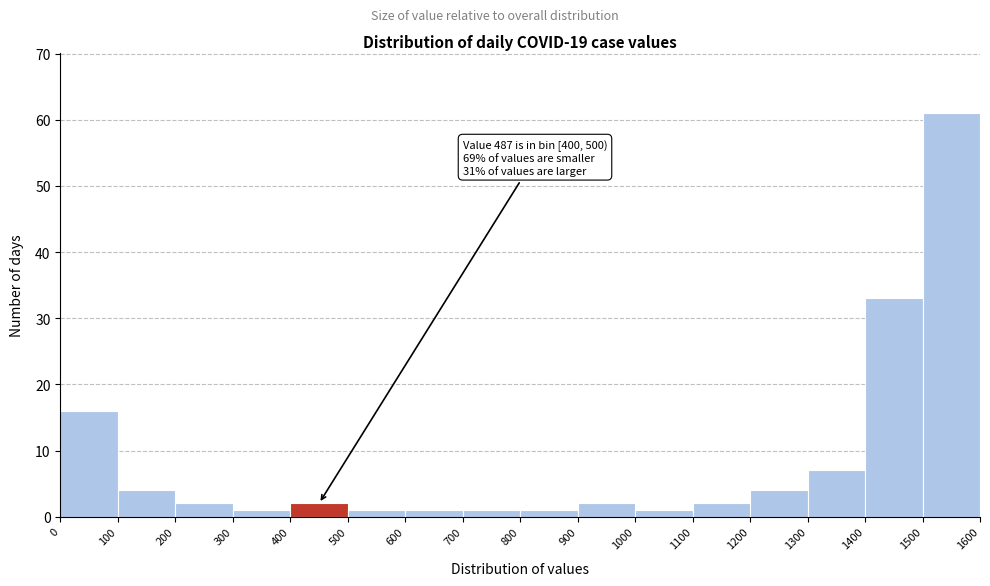

Over which range of the x-axis is the bar tallest?

1500 to 1600